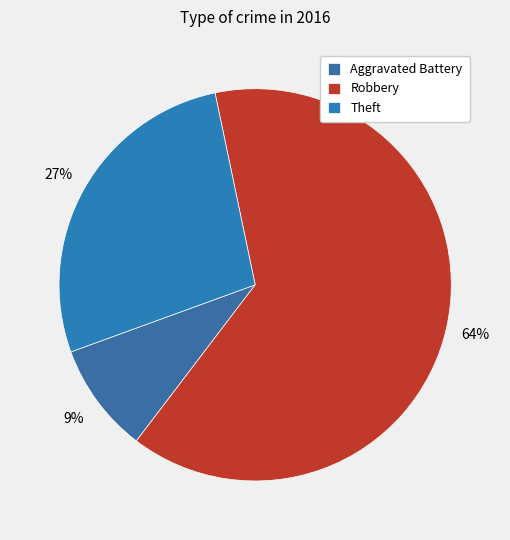

To the nearest percent, what is the difference between the Aggravated Battery and Robbery slice percentages?

55%